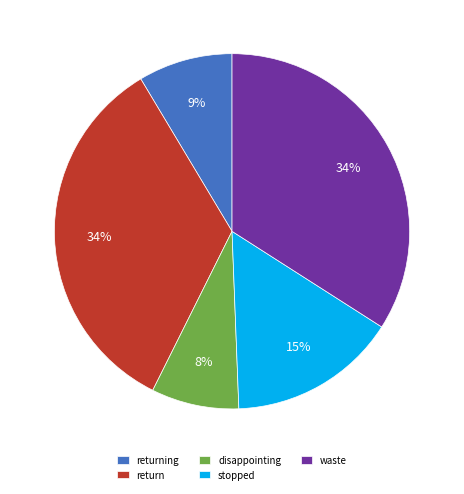

Between waste and returning, which is larger?

waste